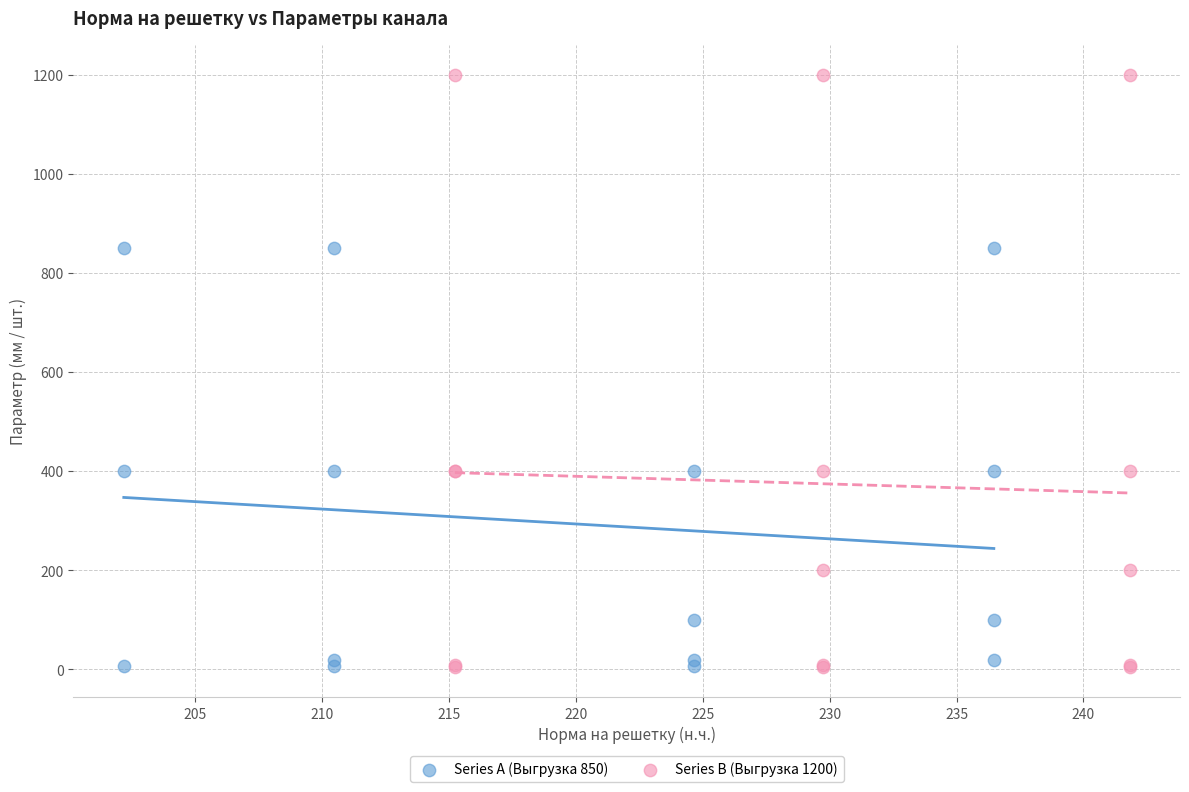

Which series reaches the maximum Y coordinate?

Series B (Выгрузка 1200)